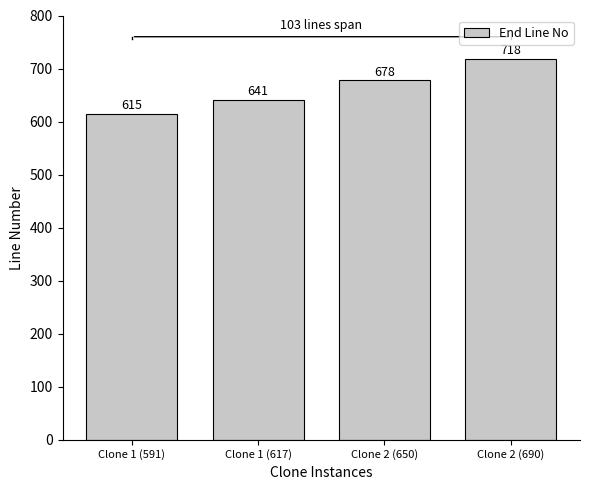

List the labels in order of value, largest first.

Clone 2 (690), Clone 2 (650), Clone 1 (617), Clone 1 (591)